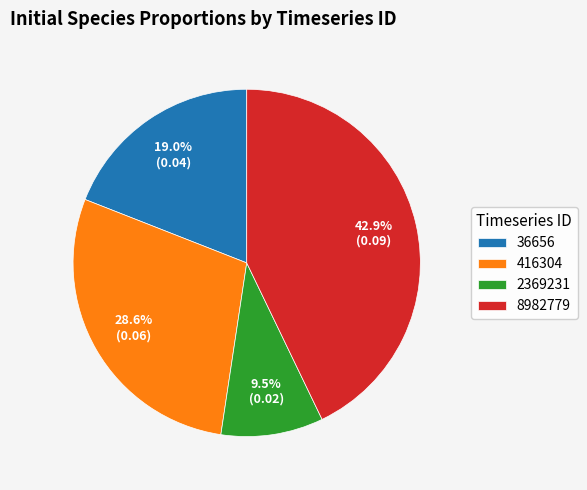

What is the total percentage of 8982779 and 36656?

61.9%